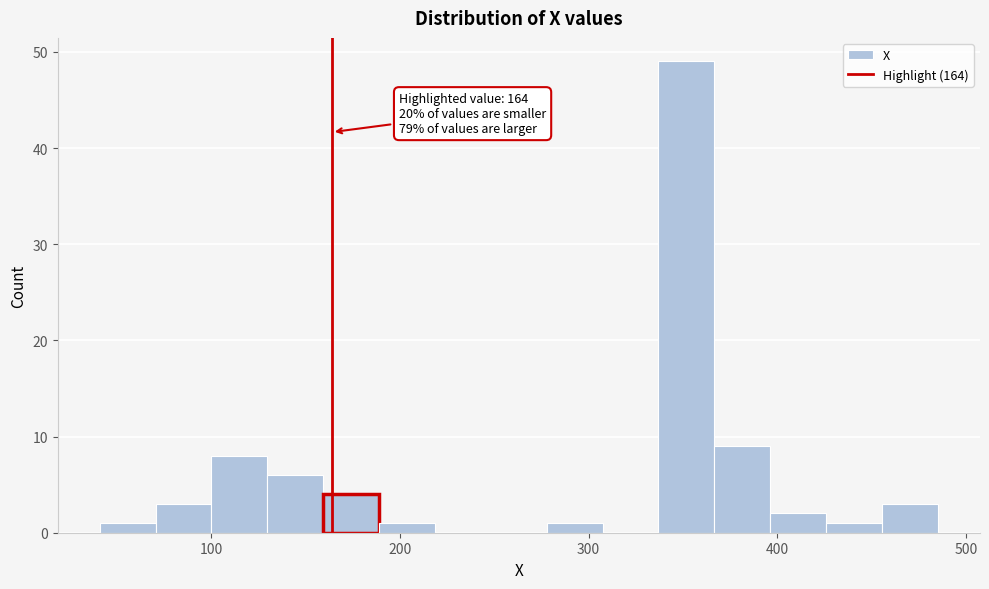

Around what value on the x-axis is the tallest bar? Give the approximate position of its centre, as read against the axis.

350